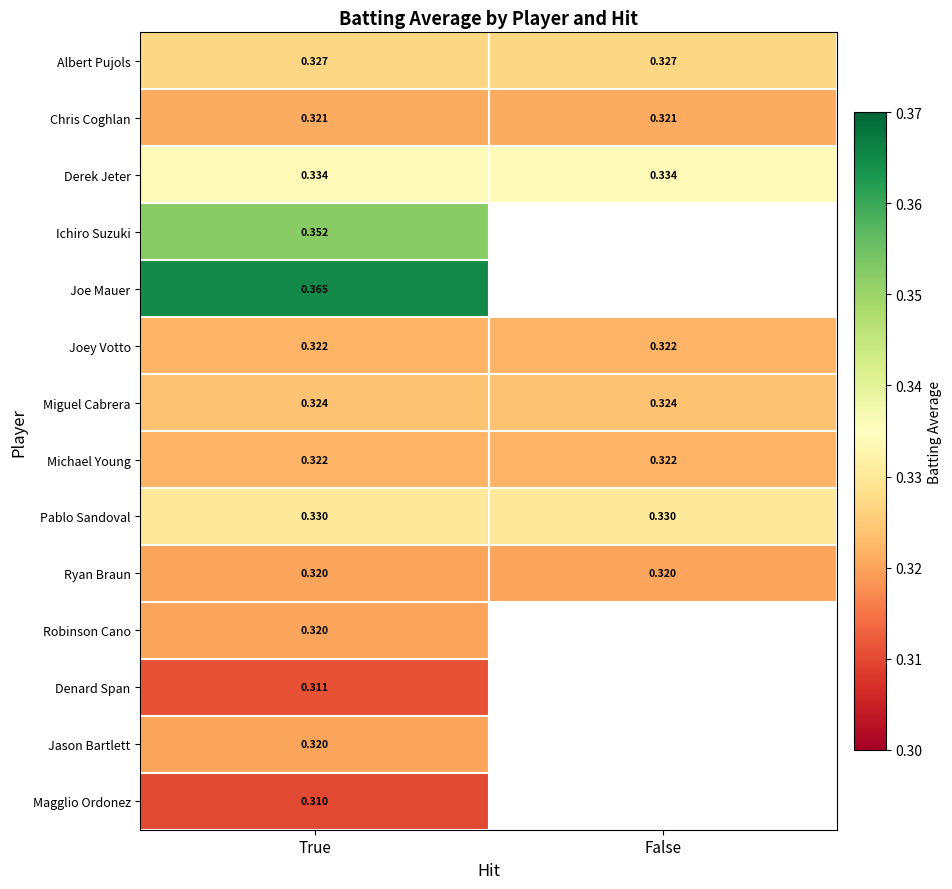

Which has a higher value, False or True?

False